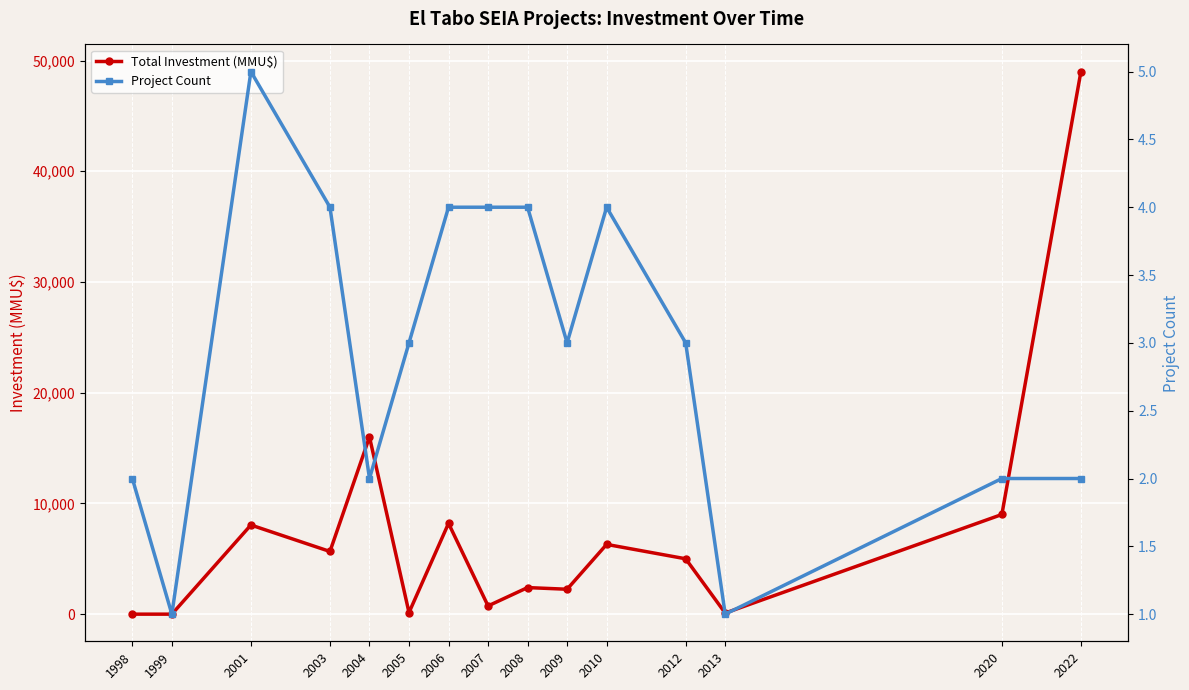

Where is the first local minimum for Project Count?

1999